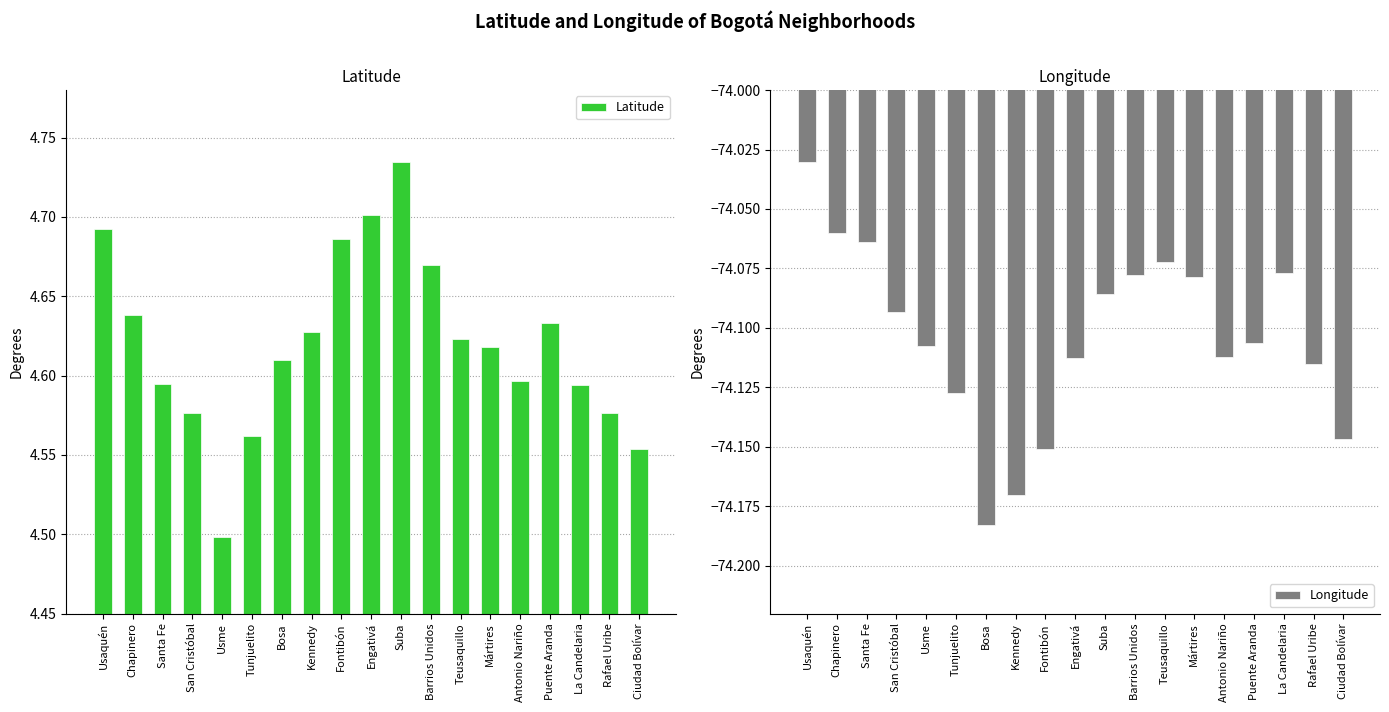

At Engativá, list the series in order from smallest to largest.

Longitude, Latitude